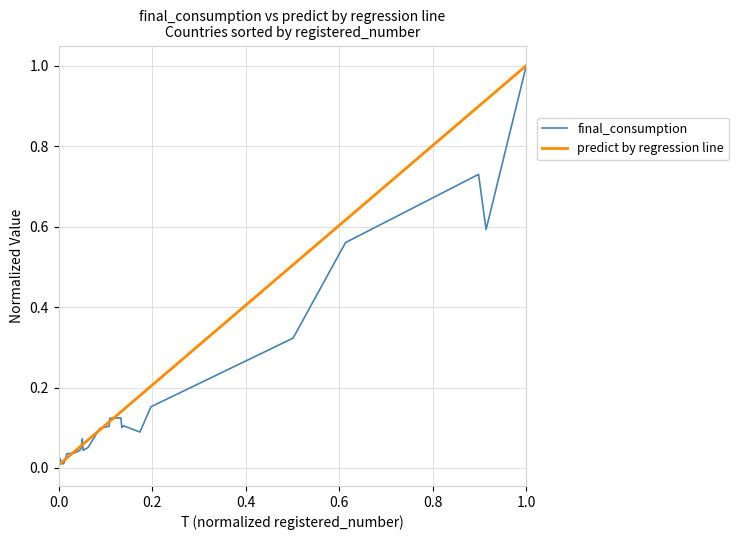

What is the maximum value shown in the chart?

1.0